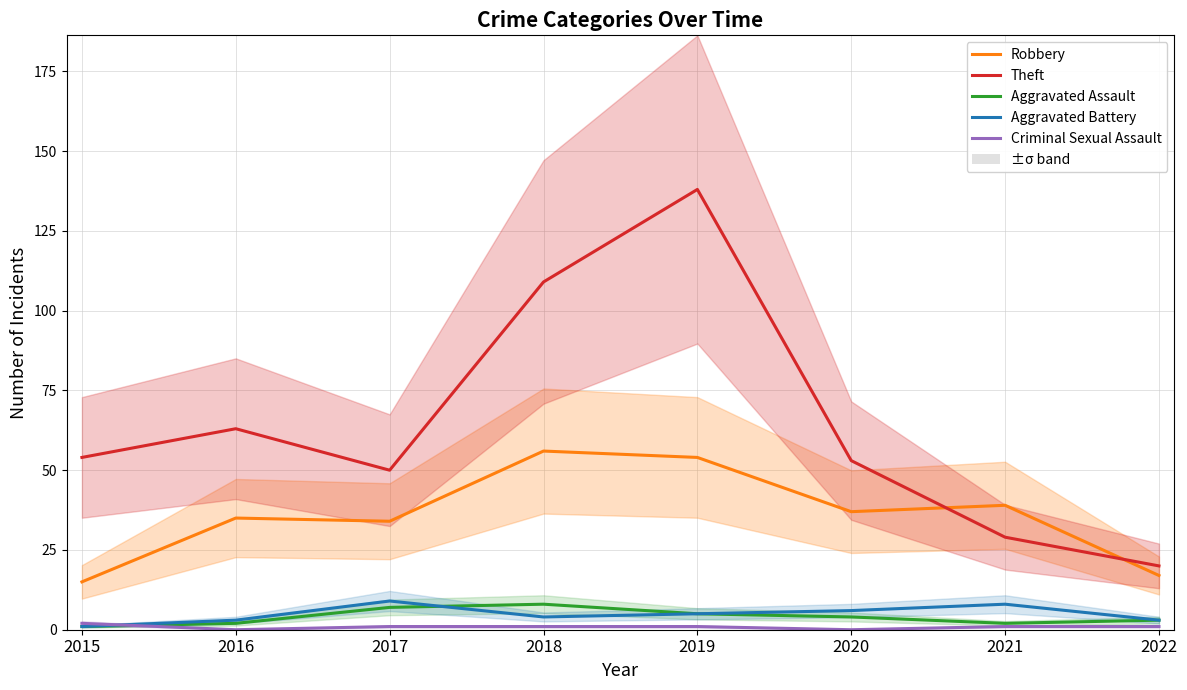

What is the difference between the highest and lowest values at 2021?

38